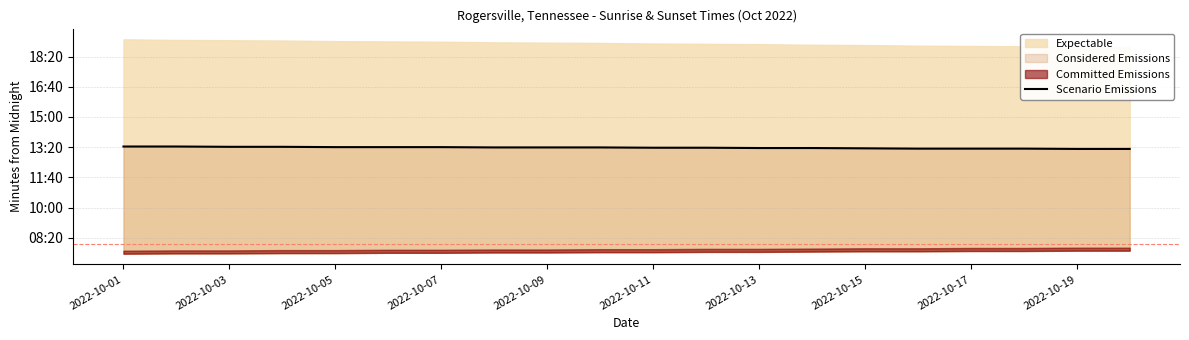

At which label is the value closest to 798?

2022-10-11